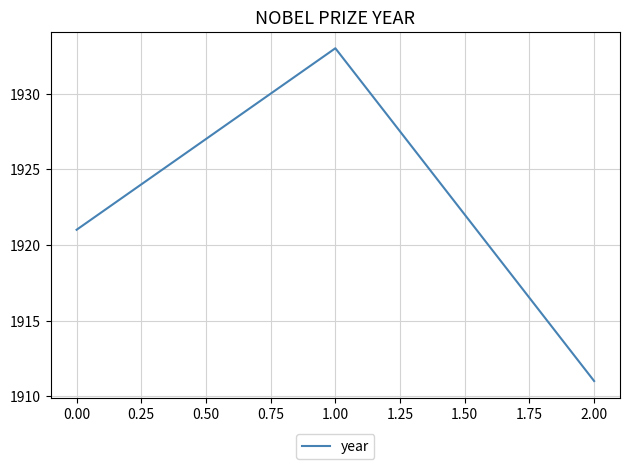

What is the greatest value displayed?

1933